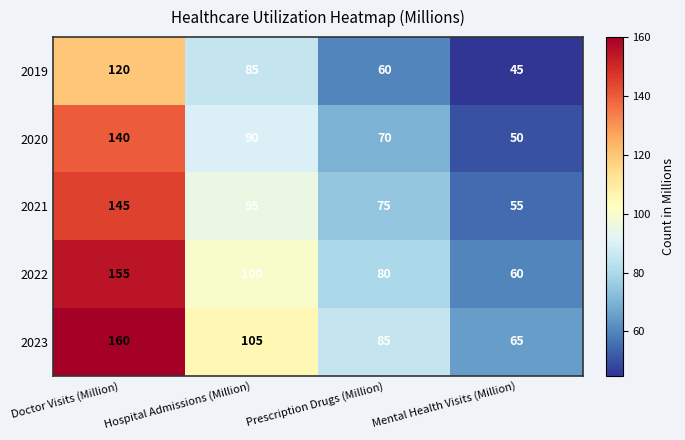

The value of 2019 at Mental Health Visits (Million) is 45. True or false?

True